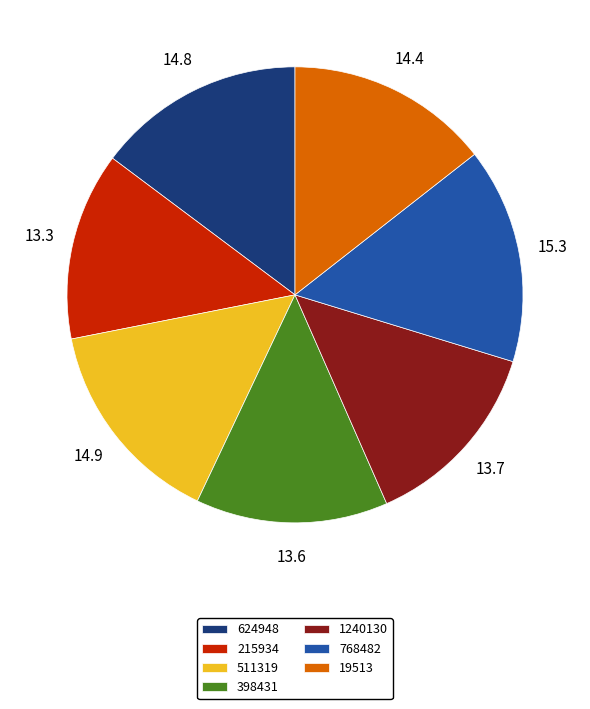

Do 624948 and 215934 together represent more than half of the pie?

No